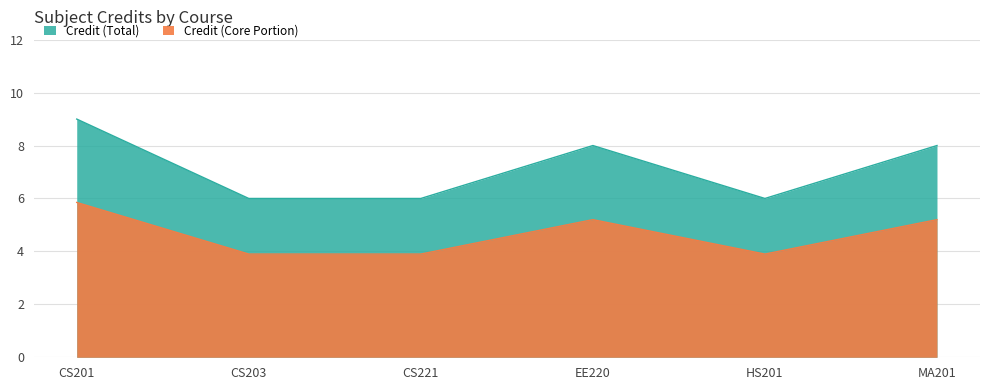

Rank the categories by value from lowest to highest.

CS203, CS221, HS201, EE220, MA201, CS201